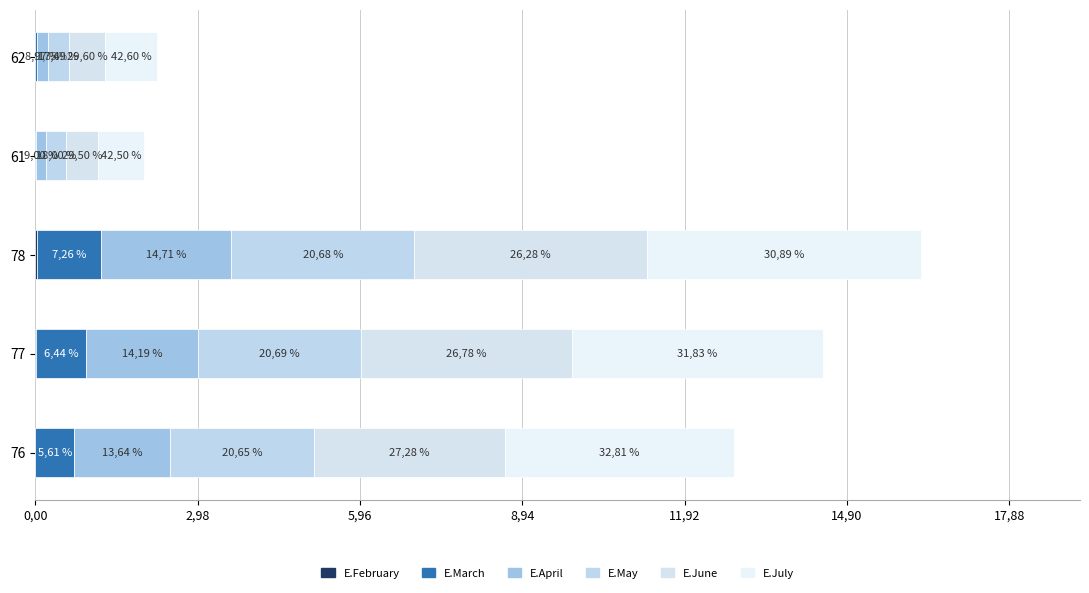

What is the value of the E.June bar at the 1st from the left?

3.5